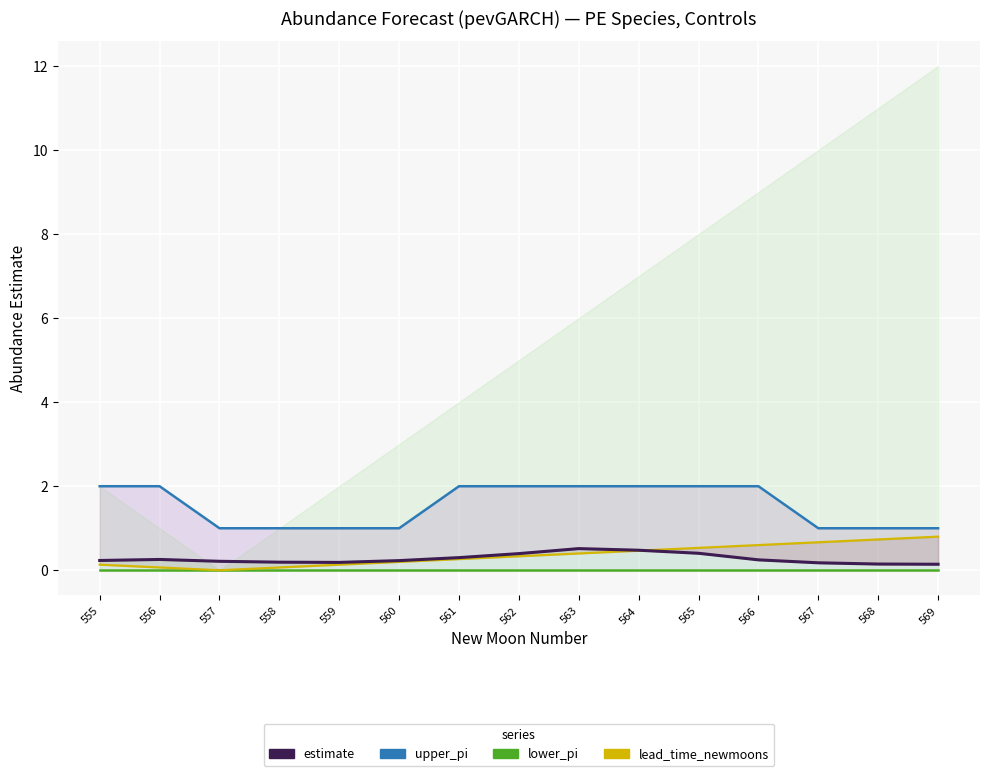

Reading left to right, transcribe all the data shown in this chart.

upper_pi: 2.0	2.0	1.0	1.0	1.0	1.0	2.0	2.0	2.0	2.0	2.0	2.0	1.0	1.0	1.0
lower_pi: 0.0	0.0	0.0	0.0	0.0	0.0	0.0	0.0	0.0	0.0	0.0	0.0	0.0	0.0	0.0
estimate: 0.2	0.3	0.2	0.2	0.2	0.2	0.3	0.4	0.5	0.5	0.4	0.2	0.2	0.1	0.1
lead_time_newmoons: 0.1	0.1	0.0	0.1	0.1	0.2	0.3	0.3	0.4	0.5	0.5	0.6	0.7	0.7	0.8